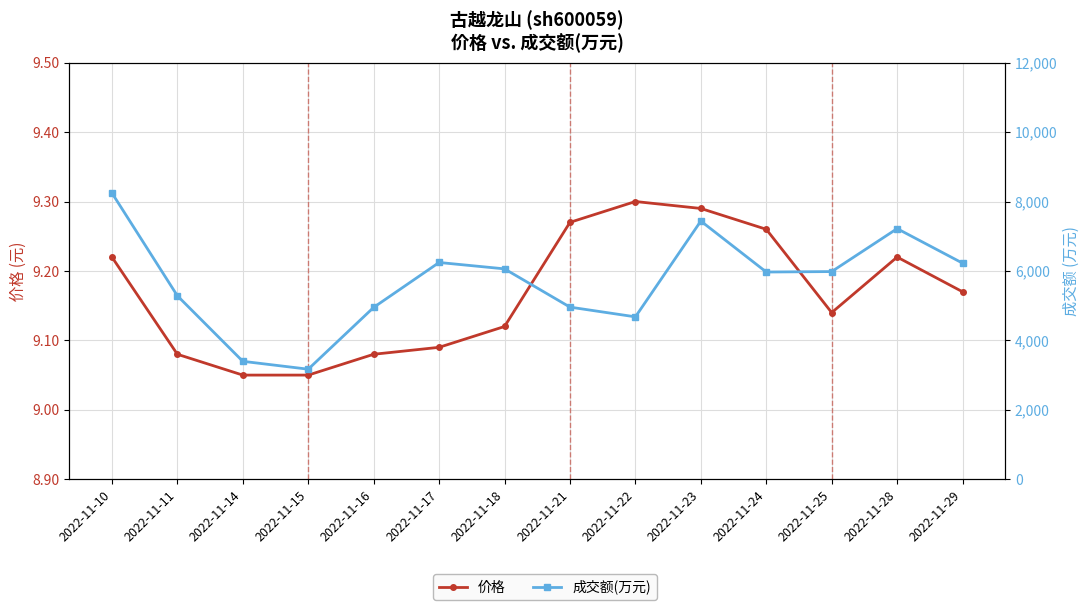

List the labels in order of 成交额(万元) value, largest first.

2022-11-10, 2022-11-23, 2022-11-28, 2022-11-17, 2022-11-29, 2022-11-18, 2022-11-25, 2022-11-24, 2022-11-11, 2022-11-21, 2022-11-16, 2022-11-22, 2022-11-14, 2022-11-15